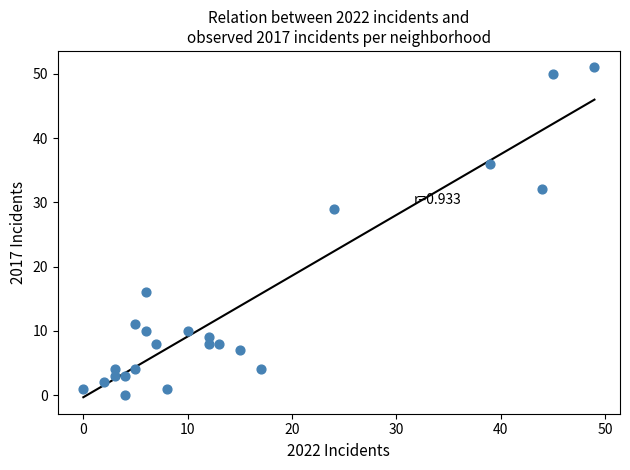

What Y value in the scatter plot is closest to 25?

29